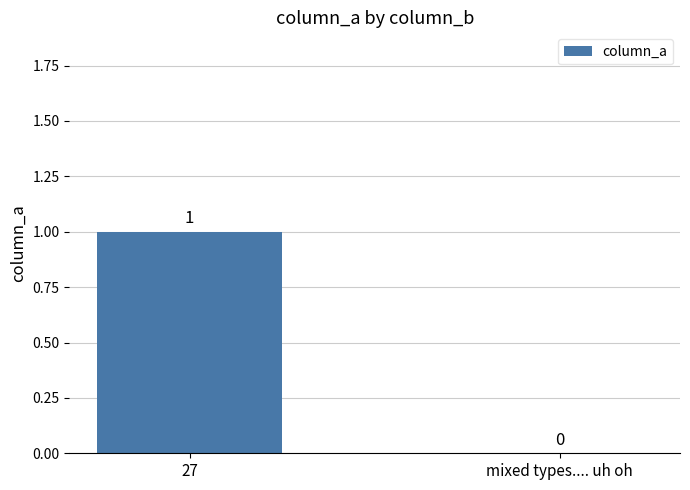

True or false: the data shows 1 at 27.

True